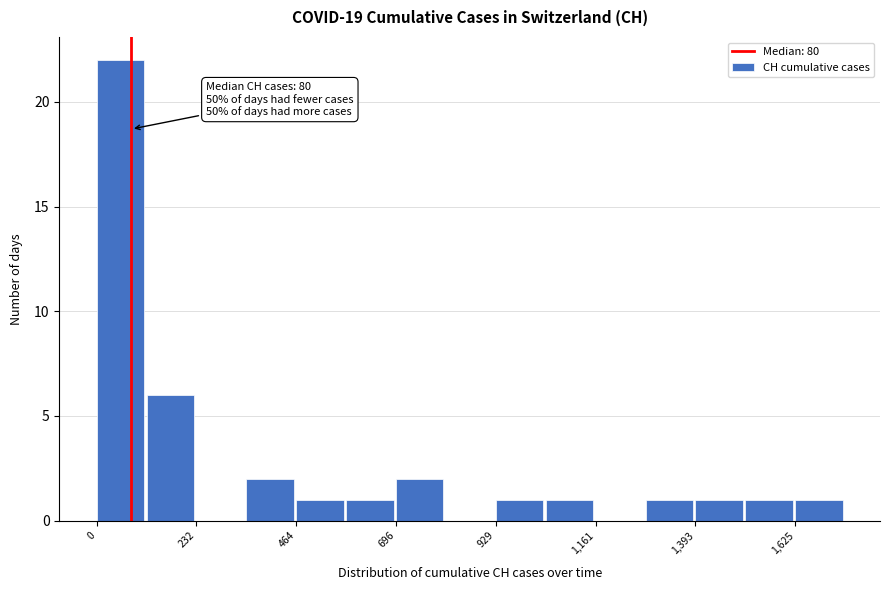

Around what value on the x-axis is the tallest bar? Give the approximate position of its centre, as read against the axis.

50